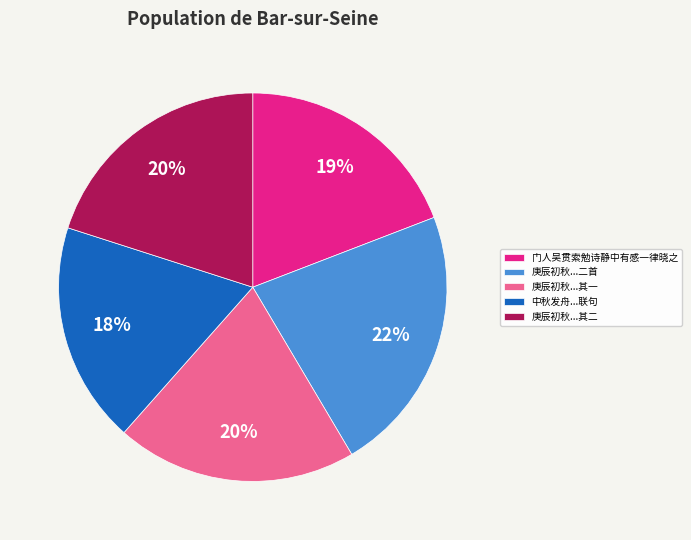

Between 门人吴贯索勉诗静中有感一律晓之 and 庚辰初秋...其二, which is larger?

庚辰初秋...其二